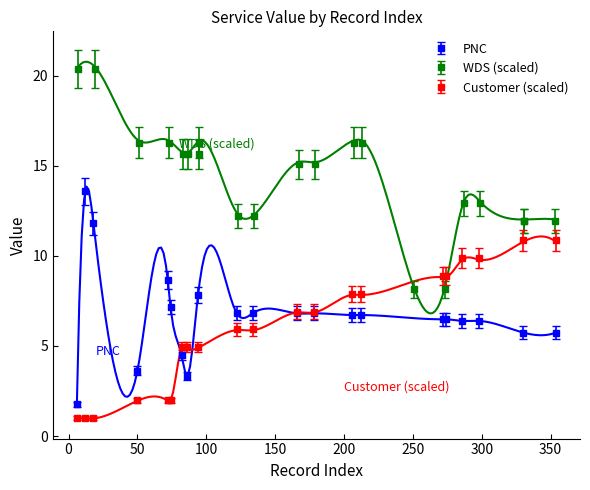

What is the value of the Customer (scaled) point at the 8th from the left?

4.9